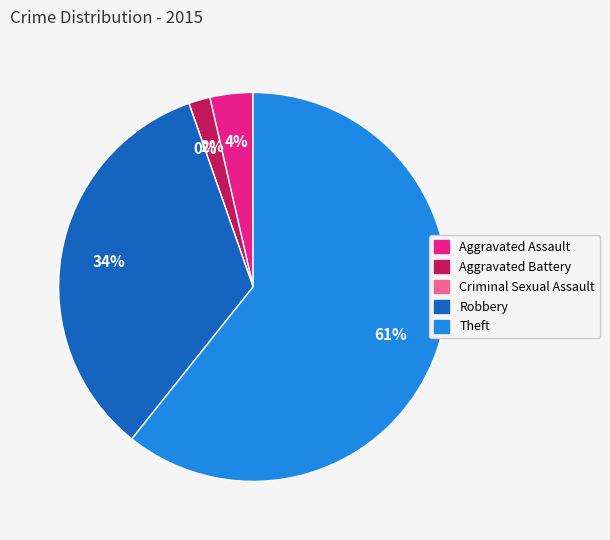

True or false: Aggravated Battery accounts for 9% of the total.

False